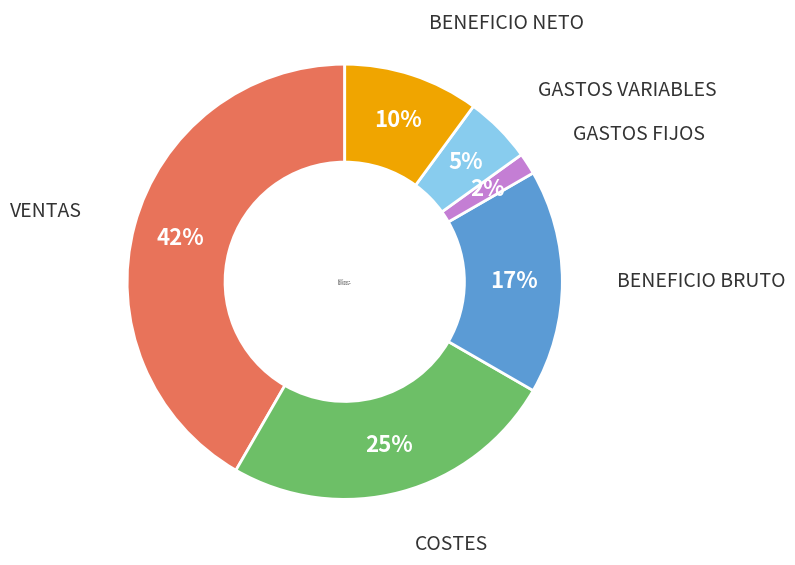

Between BENEFICIO BRUTO and VENTAS, which is larger?

VENTAS